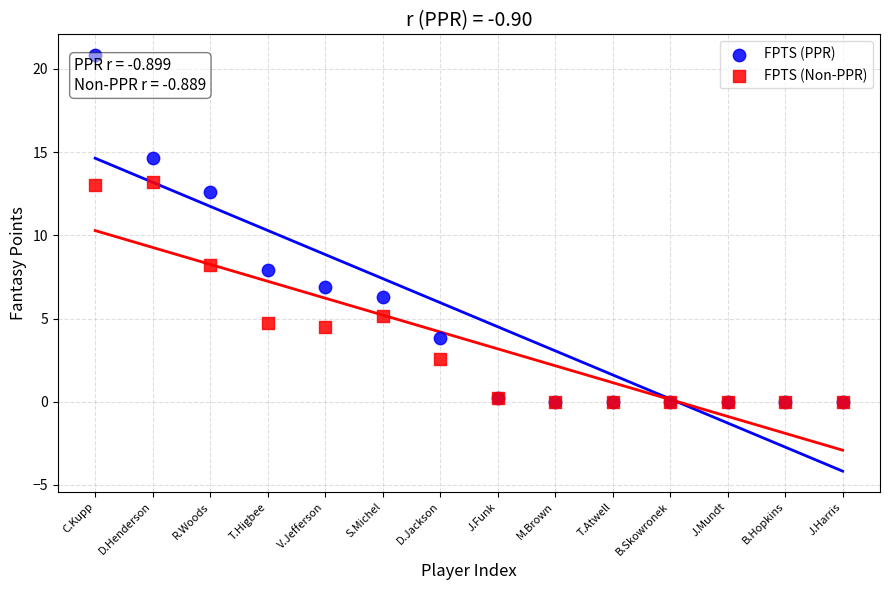

Which series reaches the maximum Y coordinate?

FPTS (PPR)